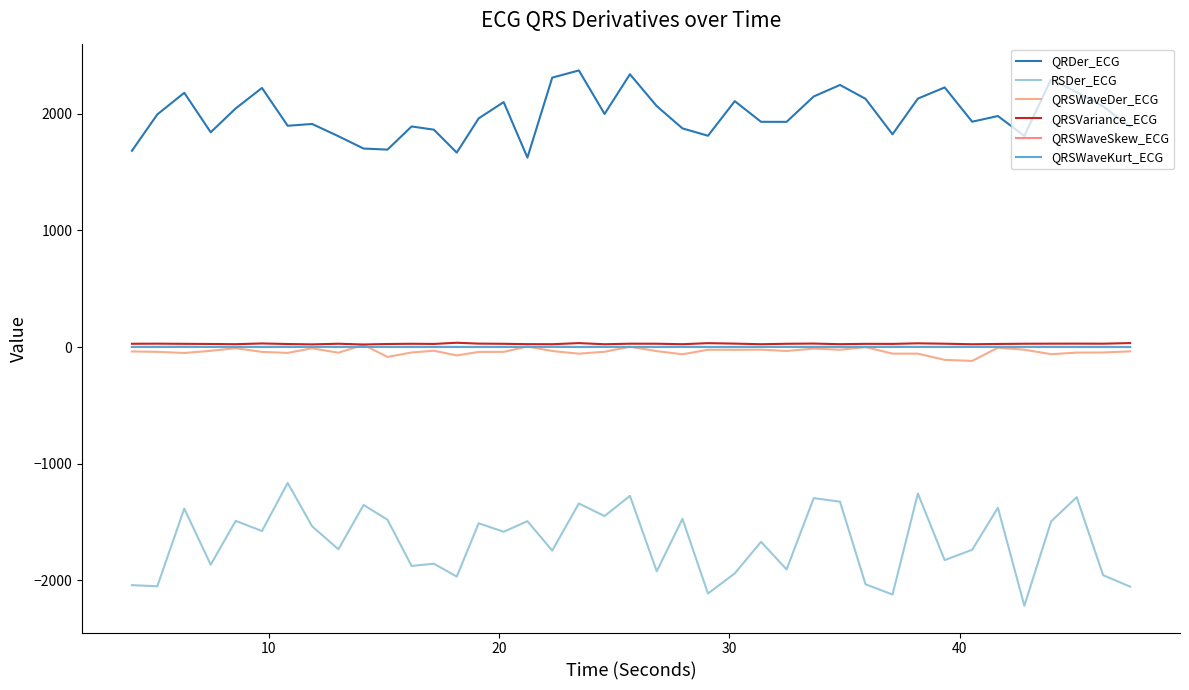

True or false: QRDer_ECG and QRSWaveKurt_ECG cross at least once.

False